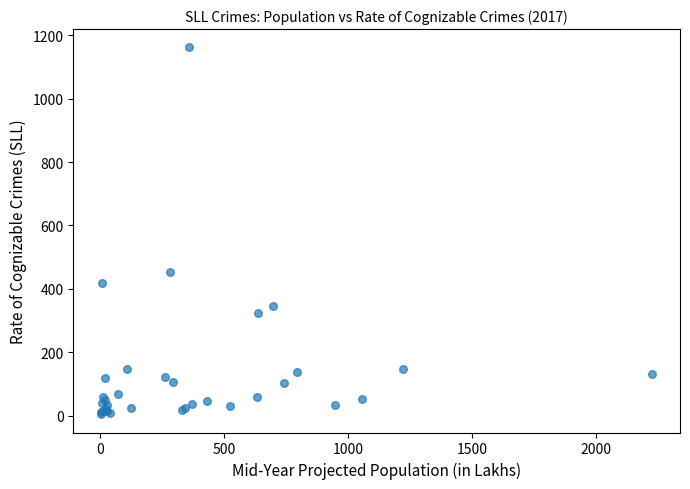

What Y value in the scatter plot is closest to 583?

453.2